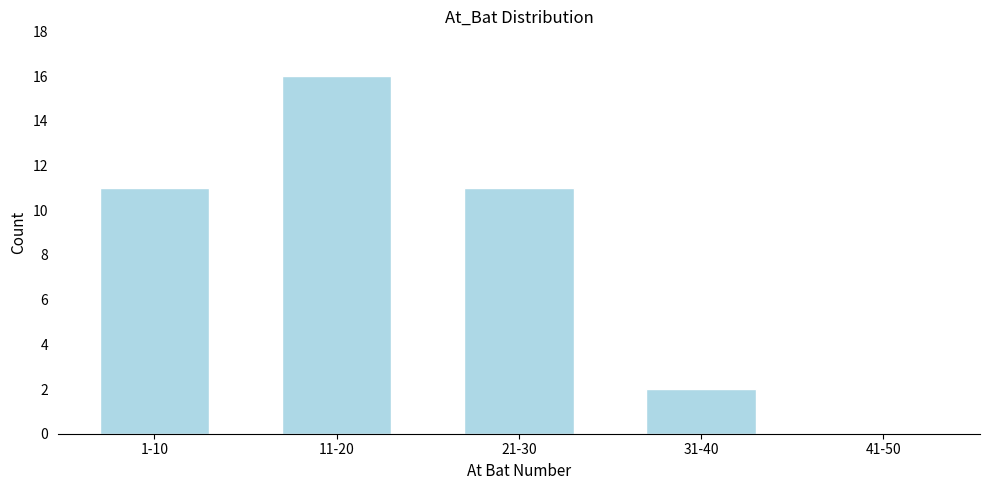

Reading left to right, what are all the values shown in this chart?

1-10=11	11-20=16	21-30=11	31-40=2	41-50=0